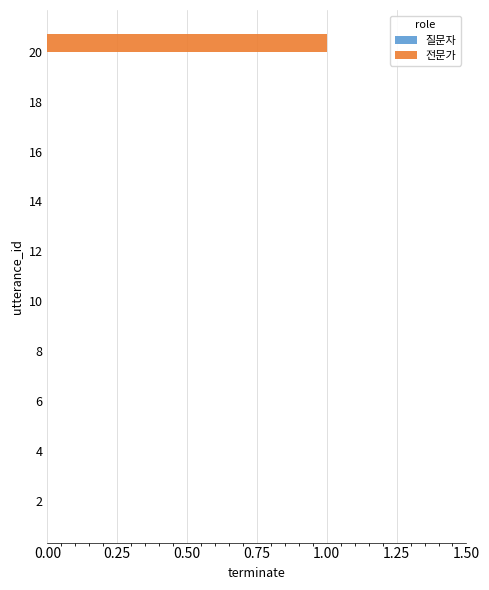

Which label corresponds to the largest value in the chart?

20